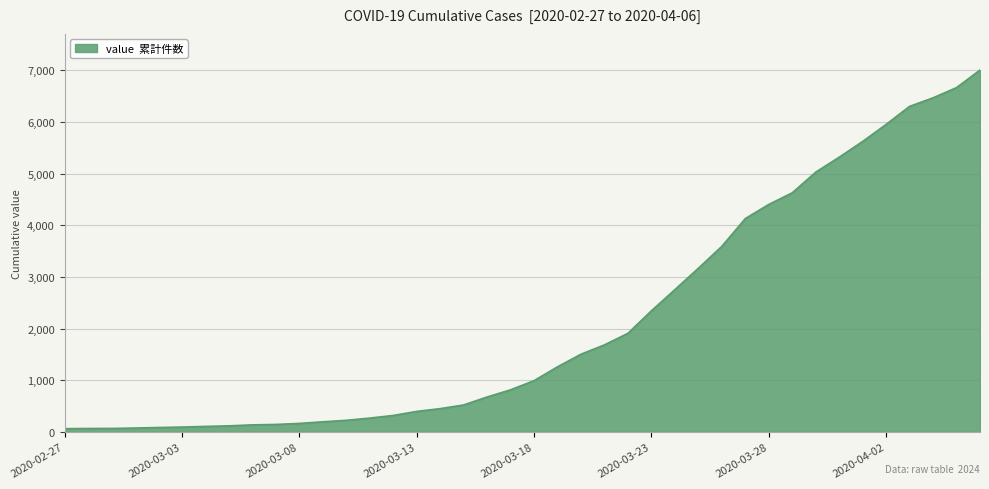

Does the chart display data point markers on the line(s)?

No